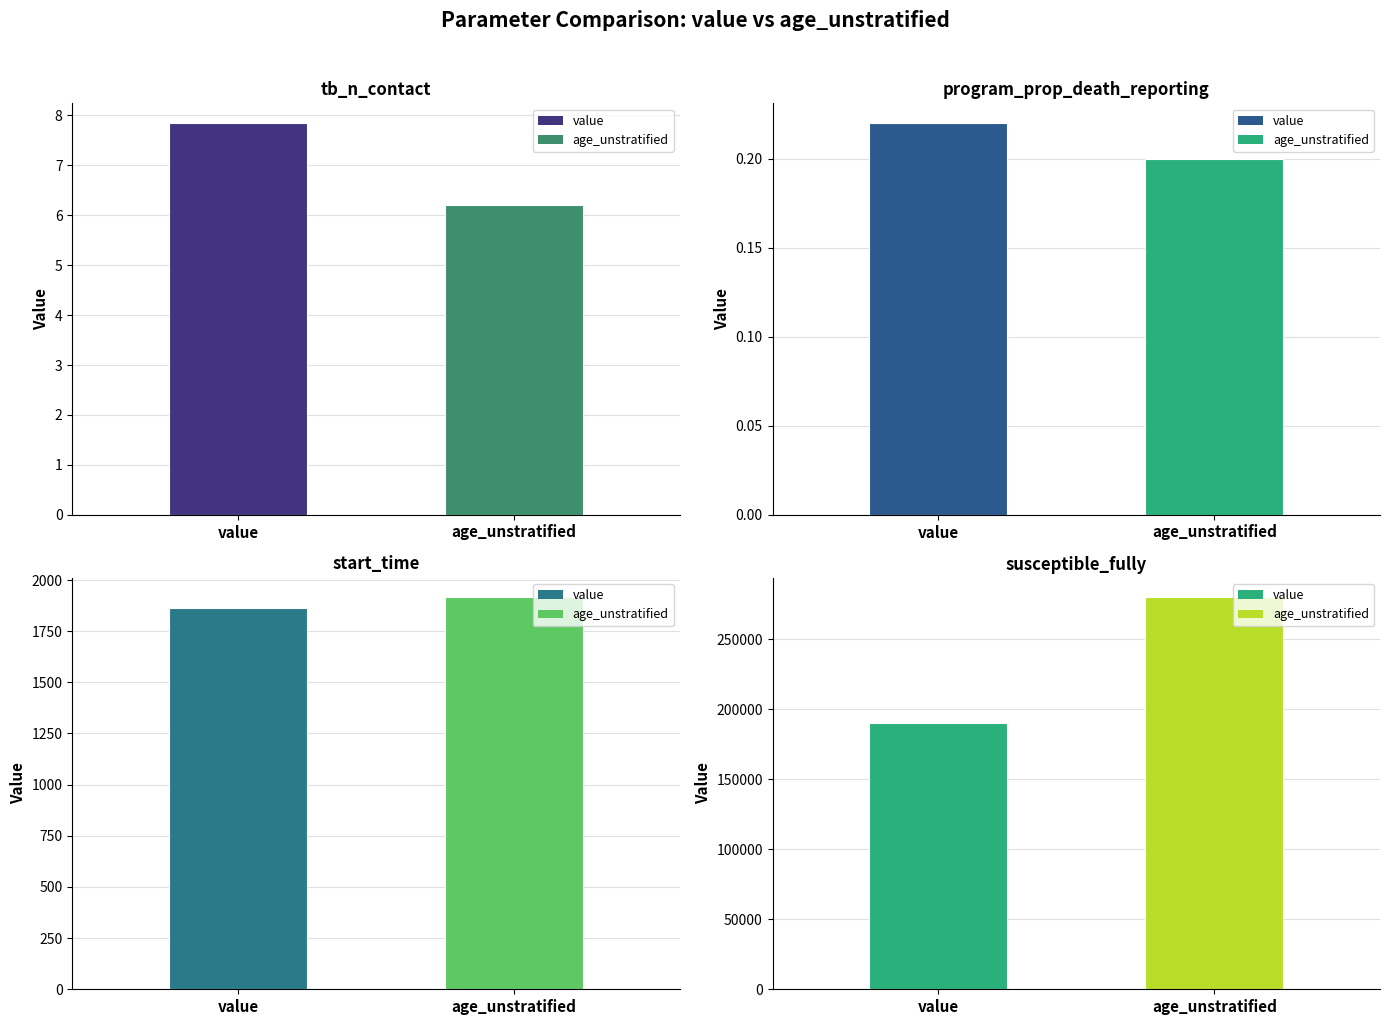

Are the bars horizontal?

No